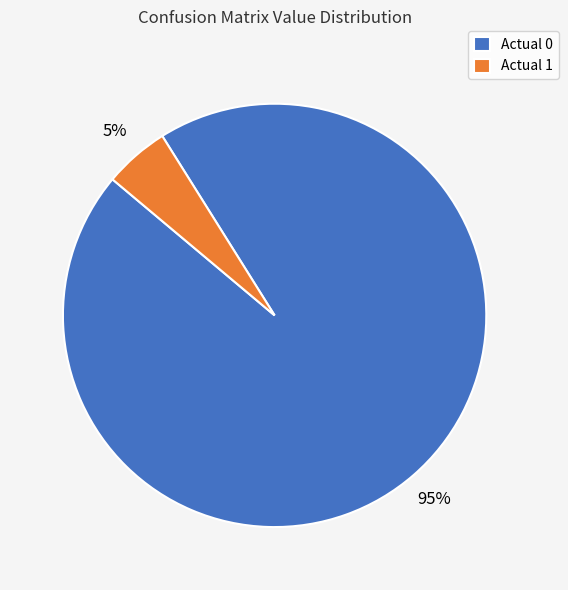

Is there a majority slice in this chart?

Yes